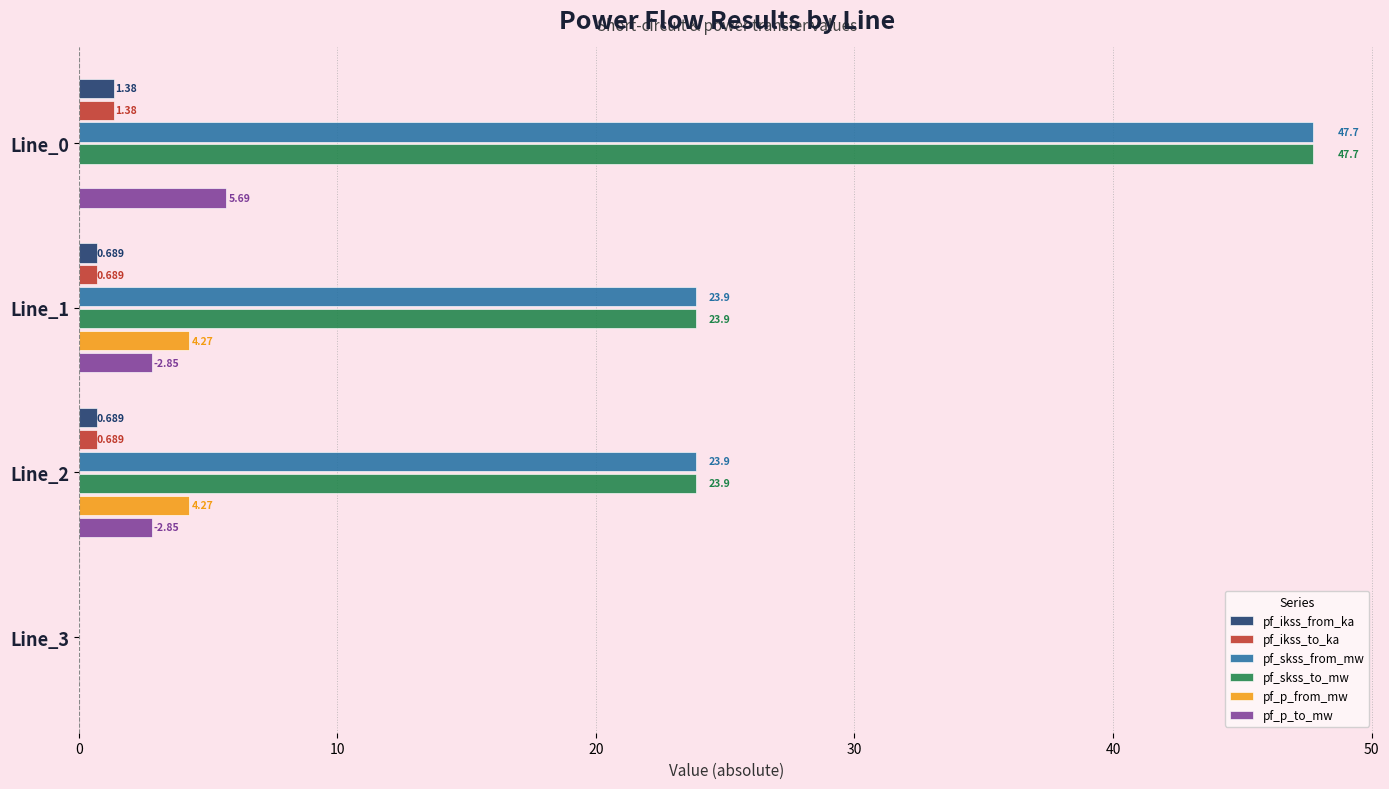

Is the value of pf_skss_to_mw at Line_2 greater than the value of pf_p_to_mw at Line_2?

Yes